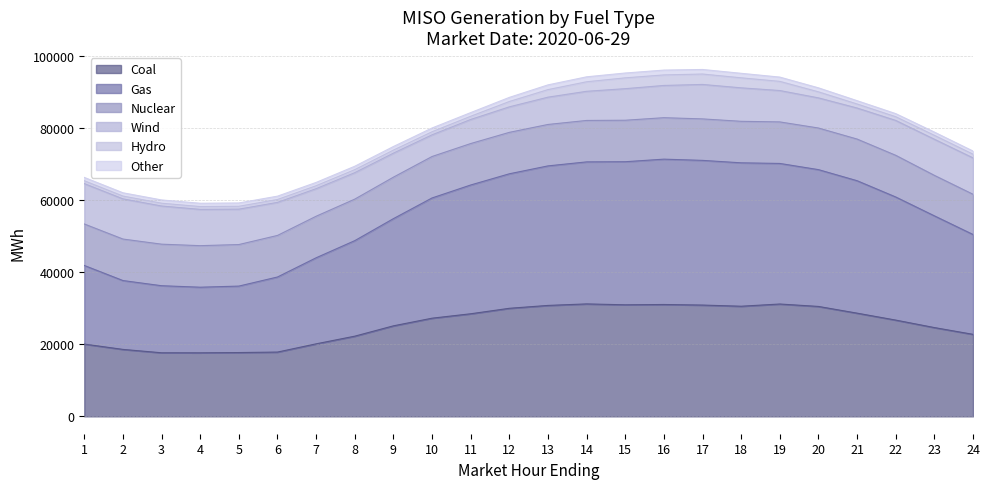

What is the total value across all series at 14?

94182.4